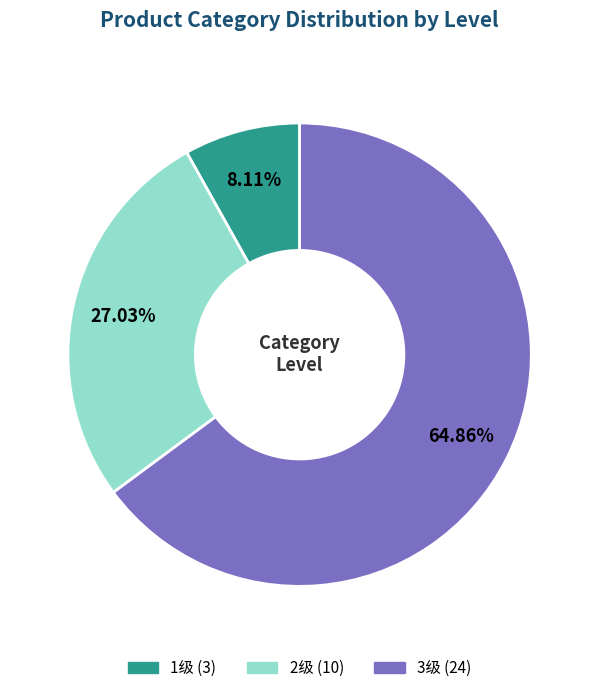

What is the smallest slice in the pie chart?

1级